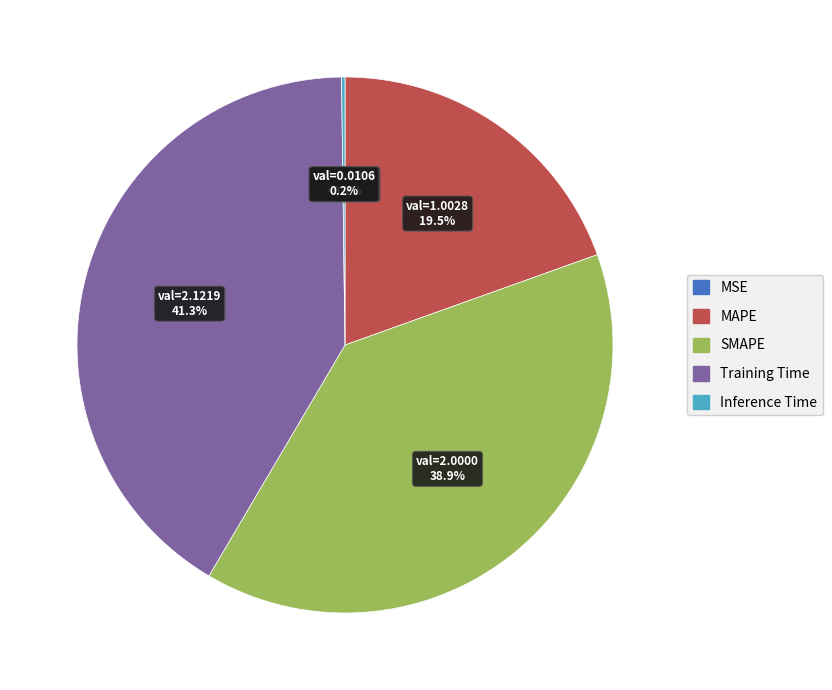

To the nearest percent, what percentage of the pie is Training Time?

41%